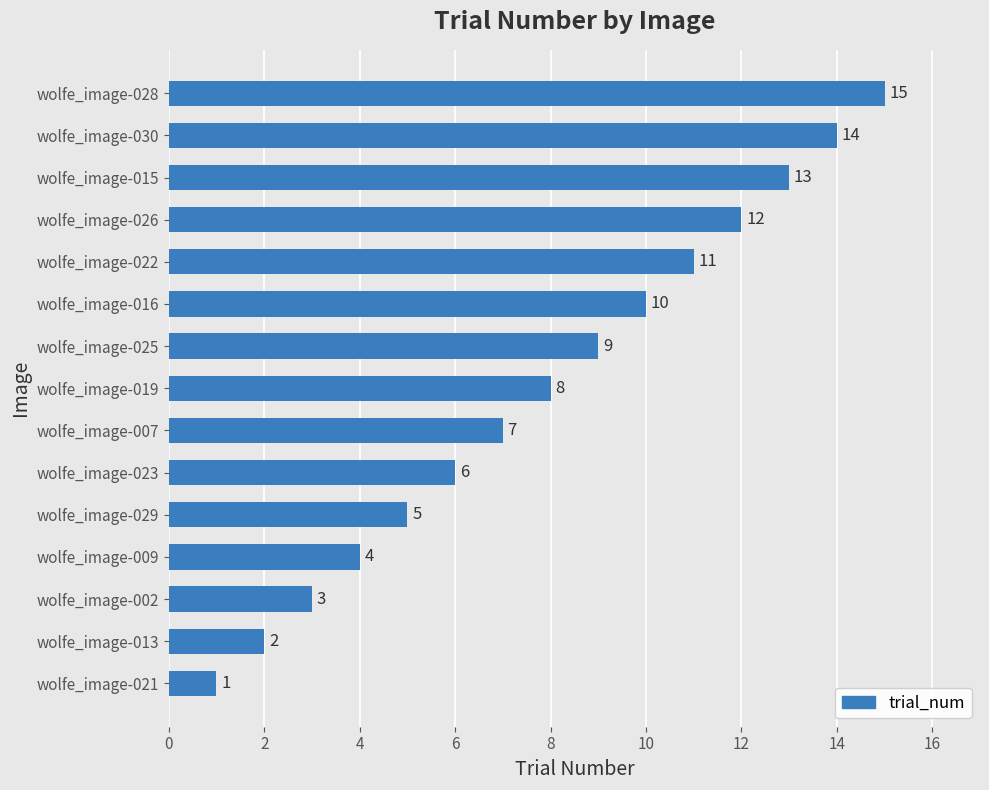

What is the sum of all values?

120